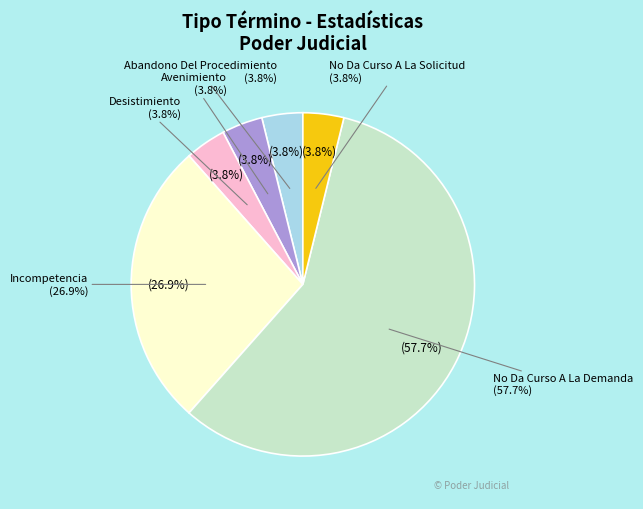

Does No Da Curso A La Demanda represent more than half of the total?

Yes